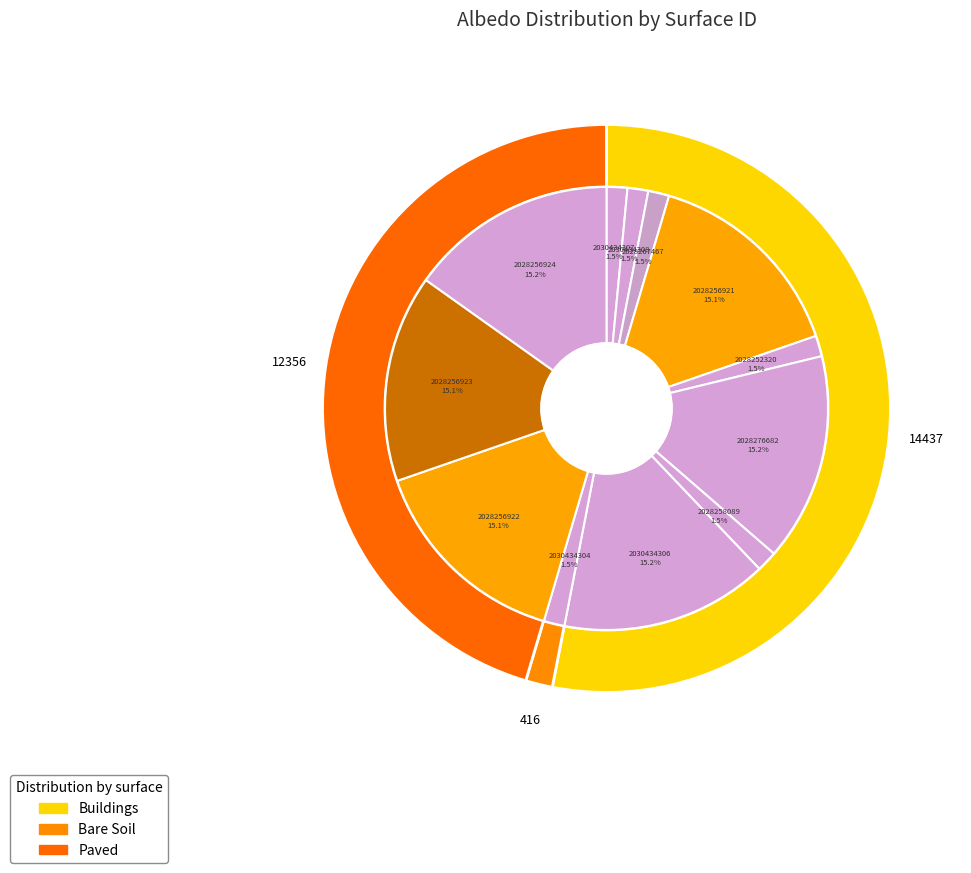

What portion of the pie excludes 2028258089?

98.5%